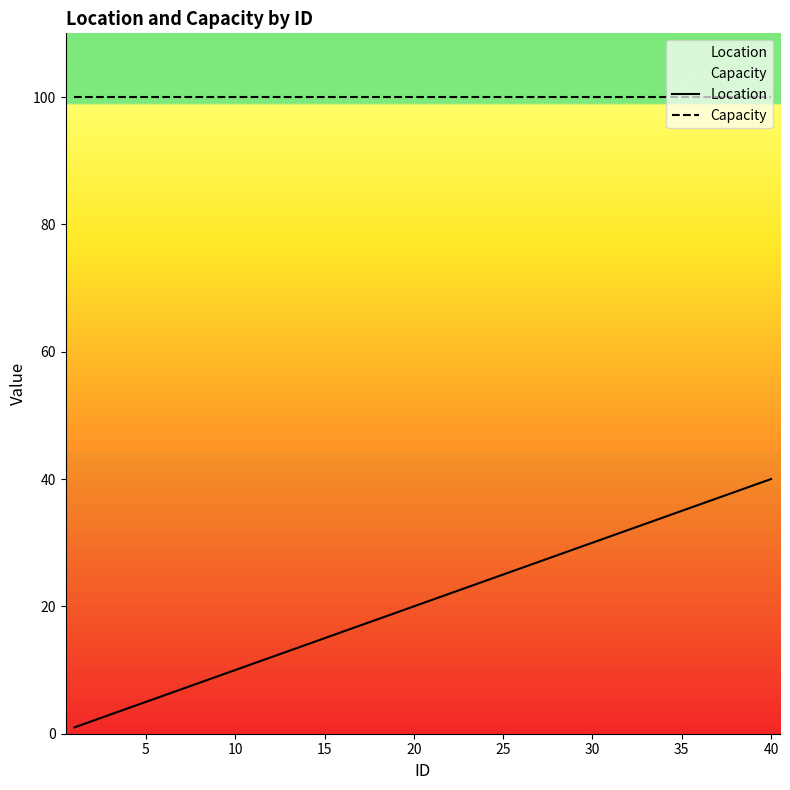

At how many categories does at least one series exceed 3?

40